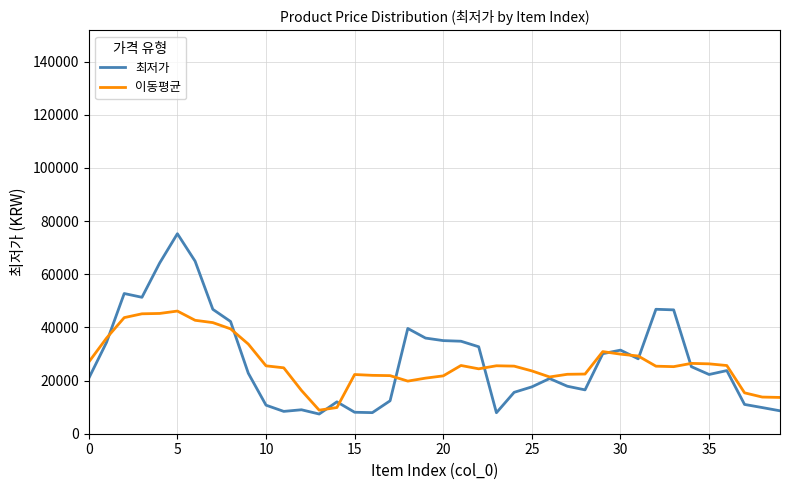

In 이동평균, how many points are lower than both neighbors (excluding endpoints)?

5